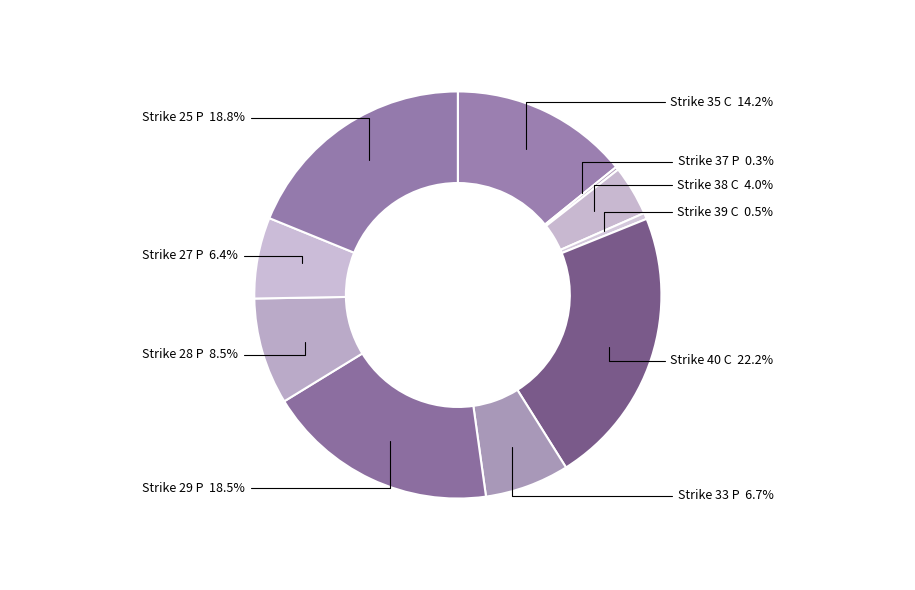

What percentage do Strike 27 P and Strike 28 P together represent?

14.9%